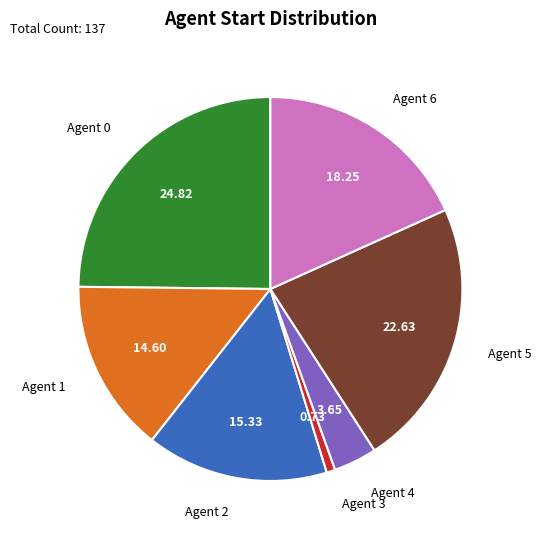

What is the largest slice in the pie chart?

Agent 0